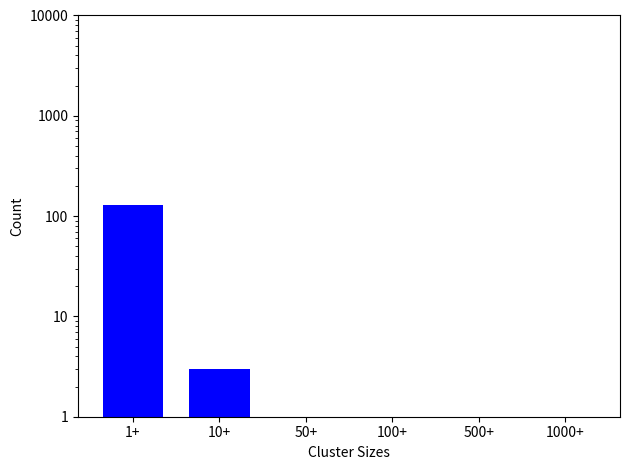

Reading left to right, extract all data points from this chart.

1+=130	10+=3	50+=0	100+=0	500+=0	1000+=0